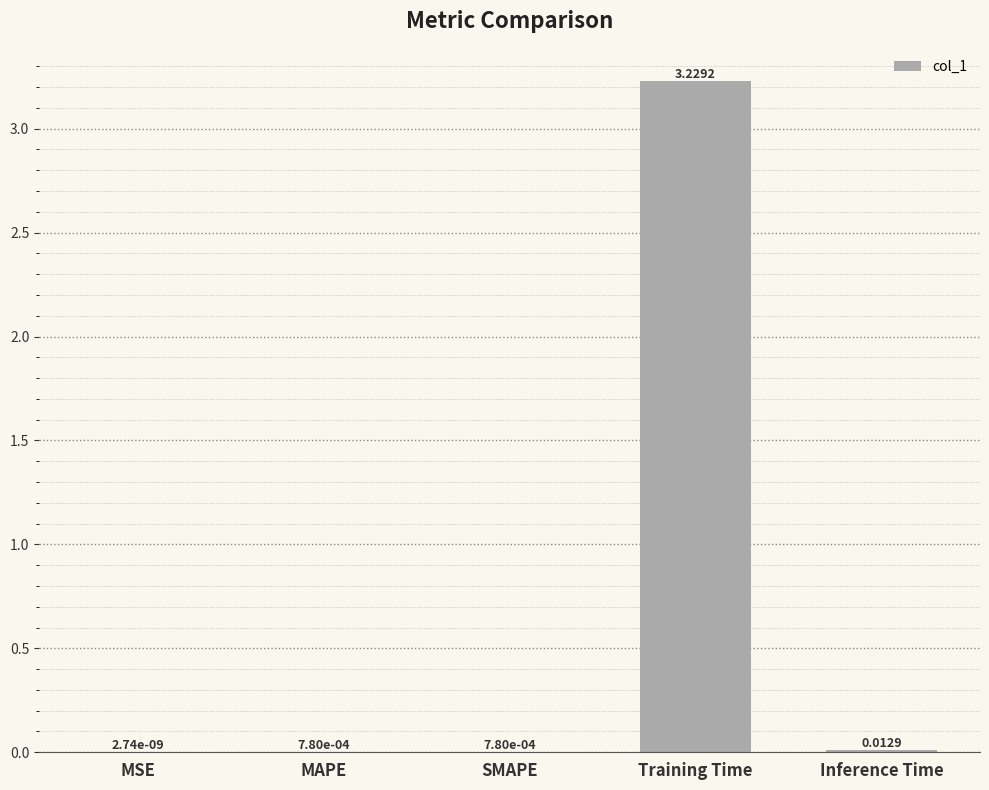

What is the change in value from MAPE to Training Time?

+3.2